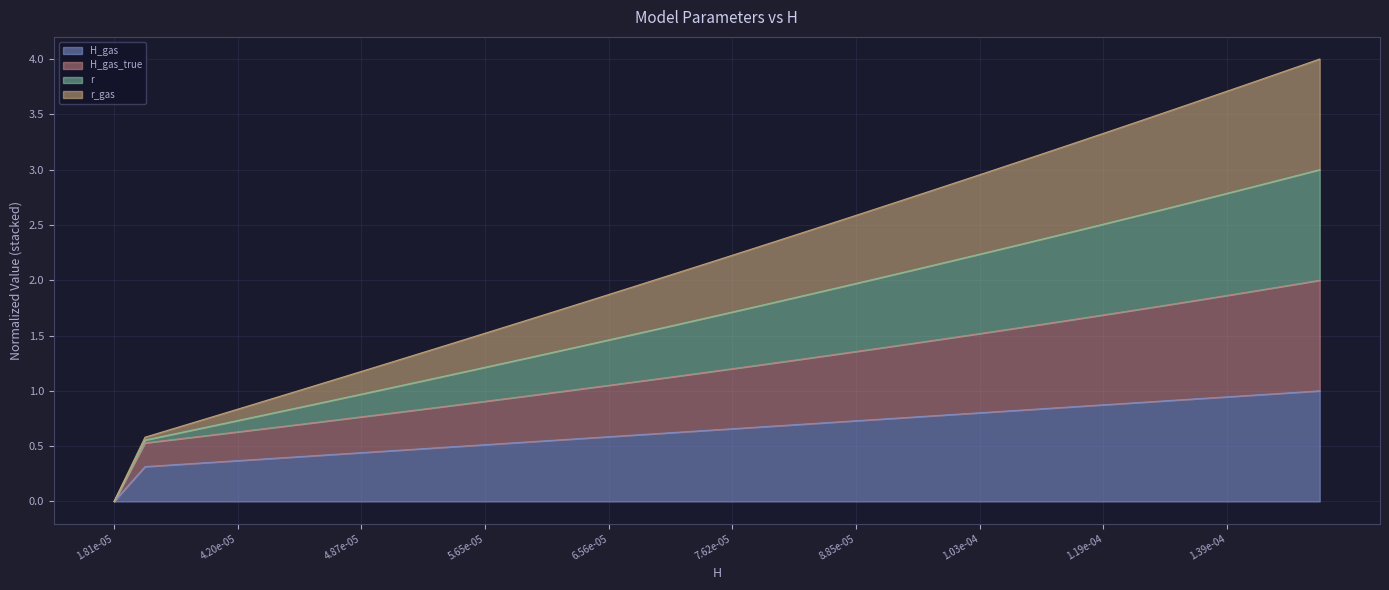

True or false: r has more than 0 points higher than both neighbors.

False